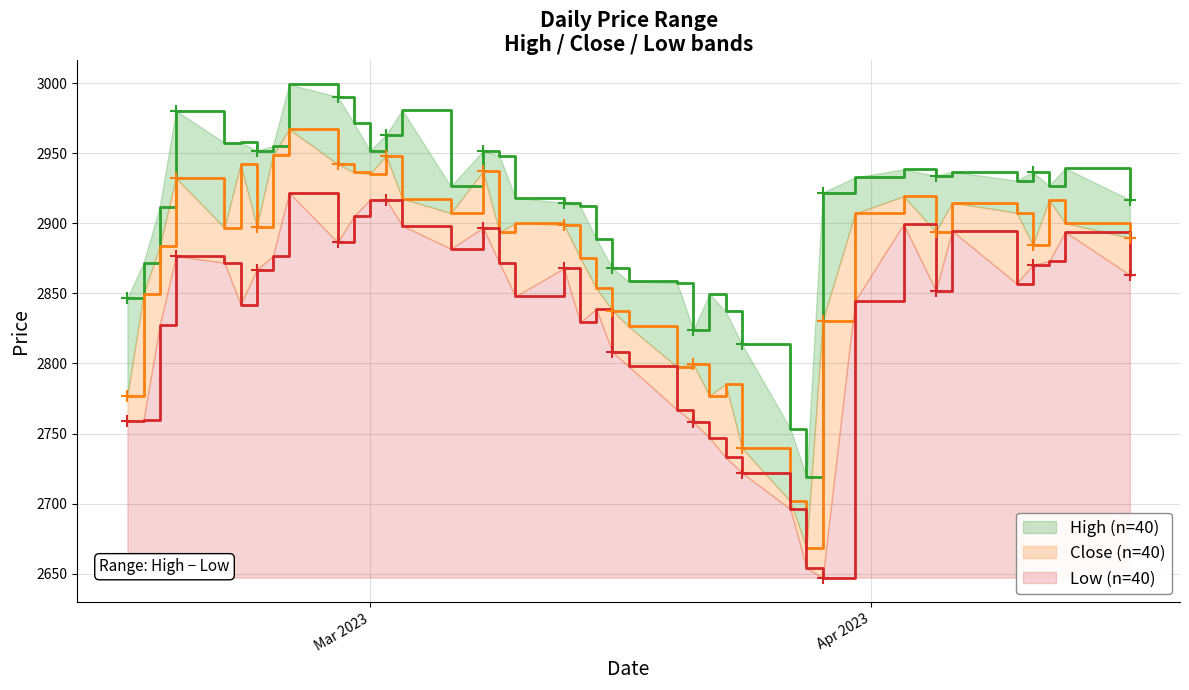

In High, how many points are lower than both neighbors (excluding endpoints)?

9